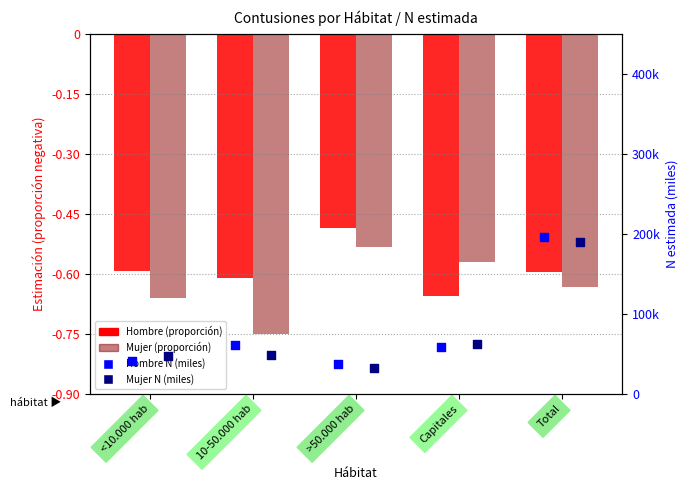

Which series contains the highest Y value?

Hombre N (miles)